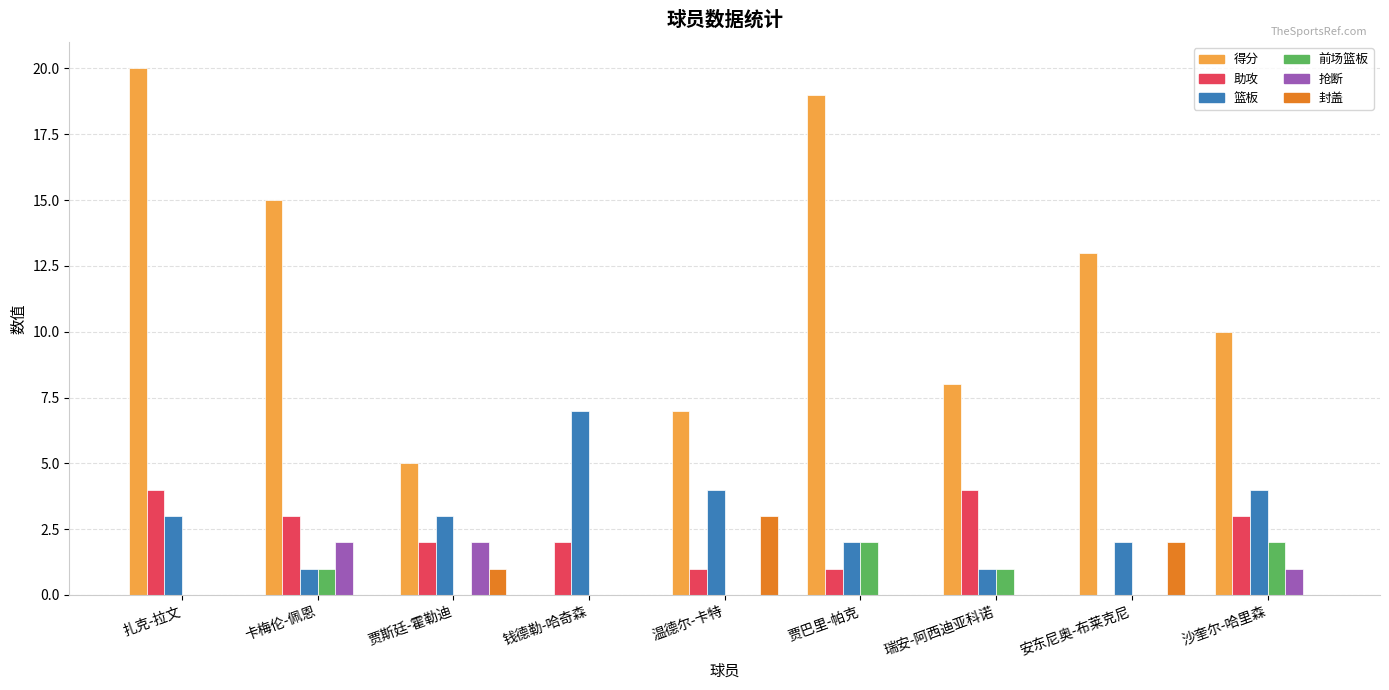

Which series has the largest total across all categories?

得分